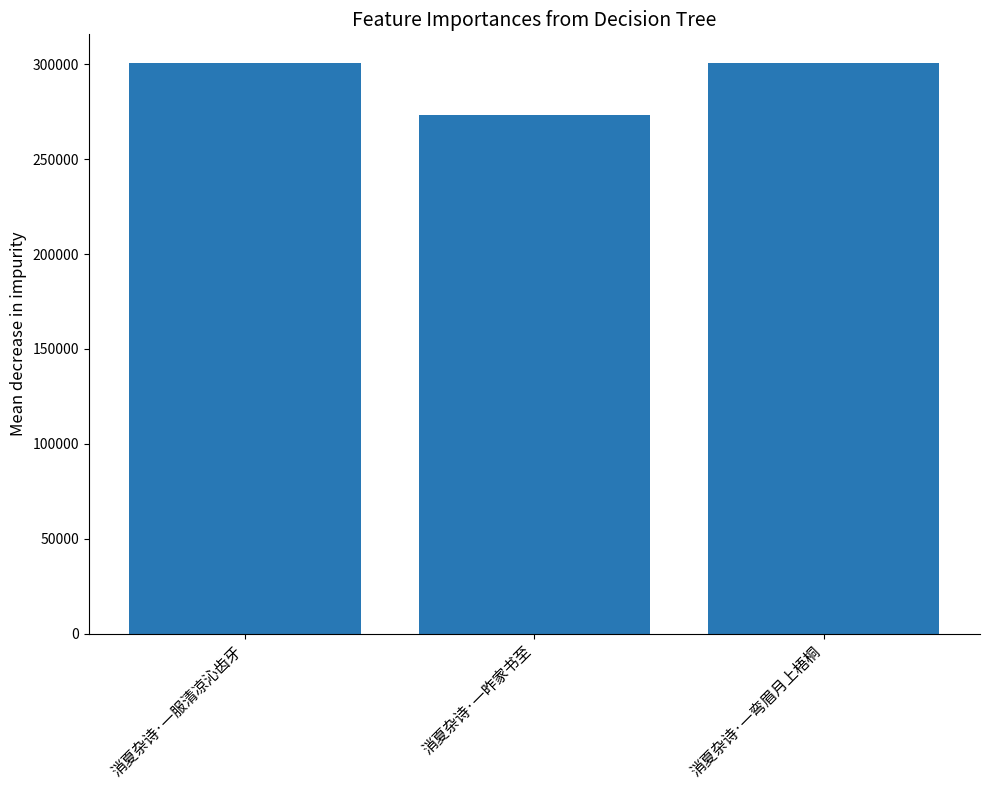

How many bars are there in total?

3